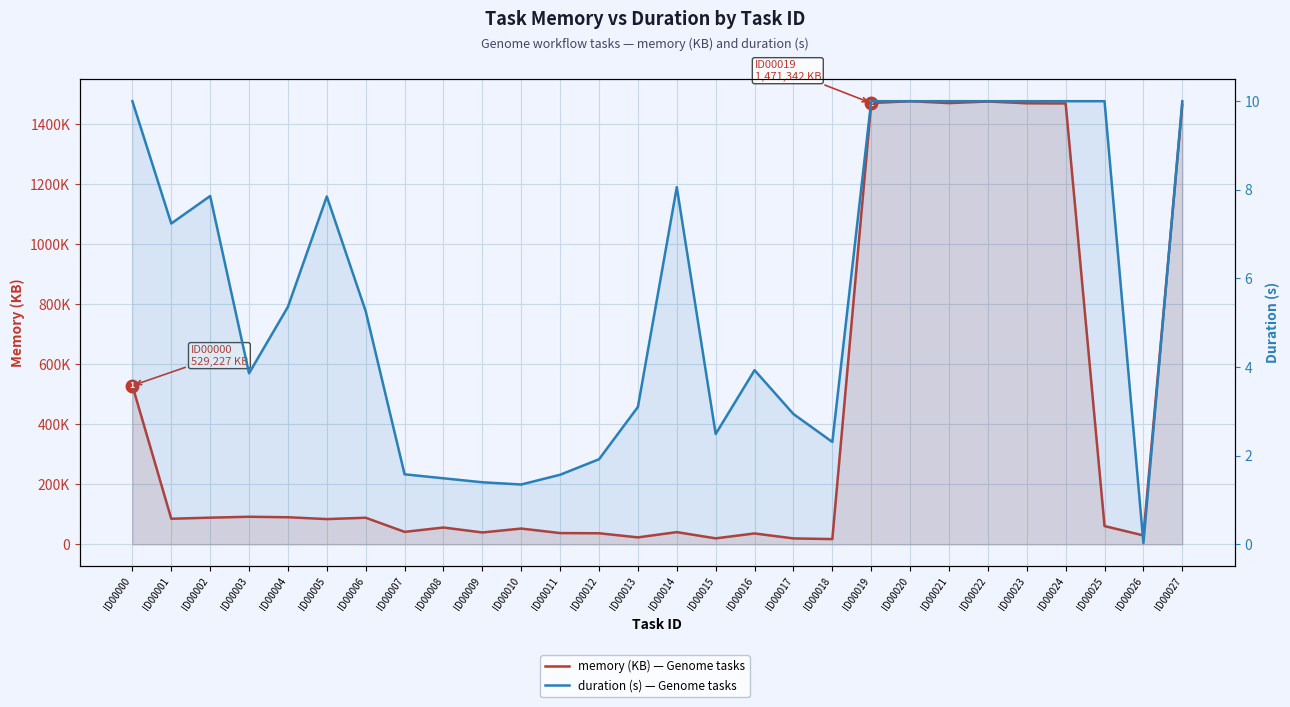

At ID00021, list the series in order from smallest to largest.

duration (s) — Genome tasks, memory (KB) — Genome tasks